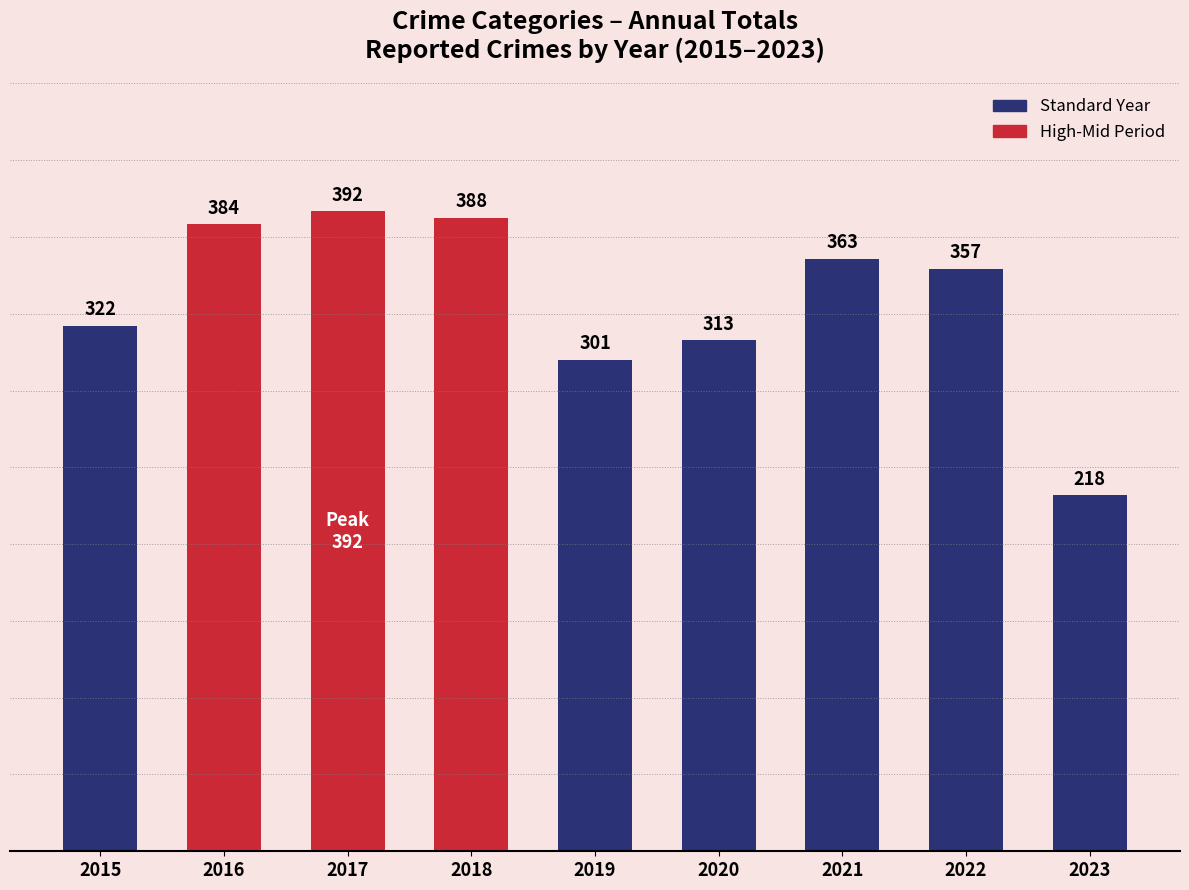

What is the value of the 7th bar from the left?

363